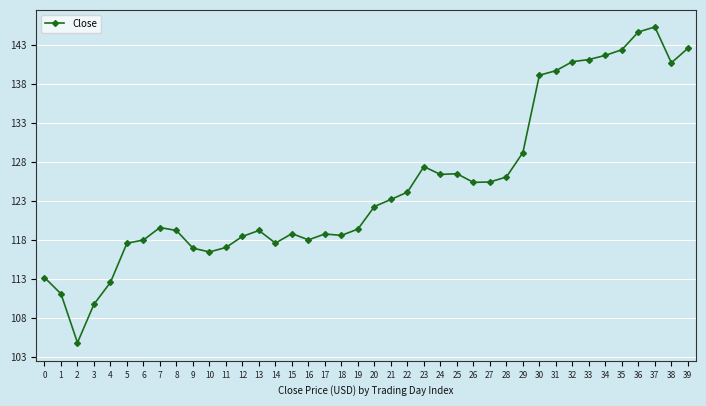

How many values are below 122?

20